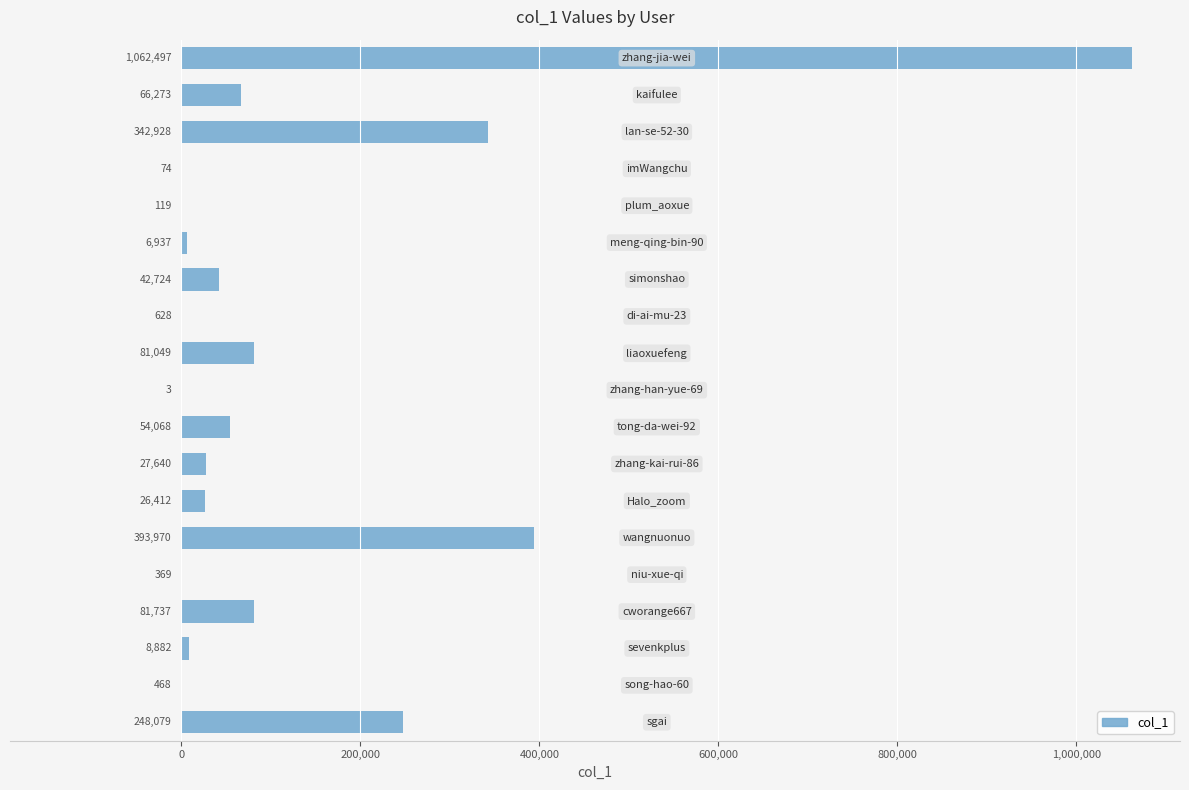

What is the average value?

128677